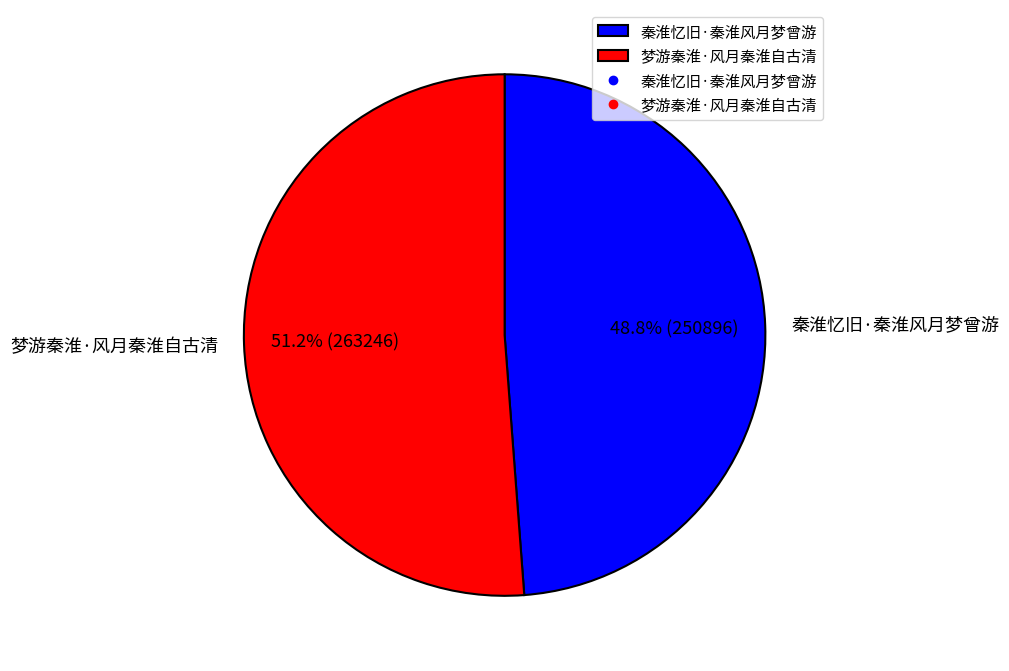

Which has a higher value, 梦游秦淮·风月秦淮自古清 or 秦淮忆旧·秦淮风月梦曾游?

梦游秦淮·风月秦淮自古清